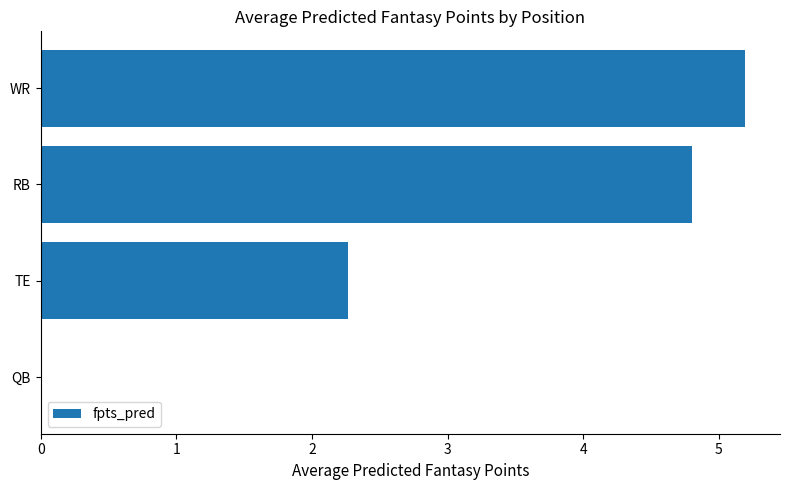

True or false: the data shows 1.6 at RB.

False